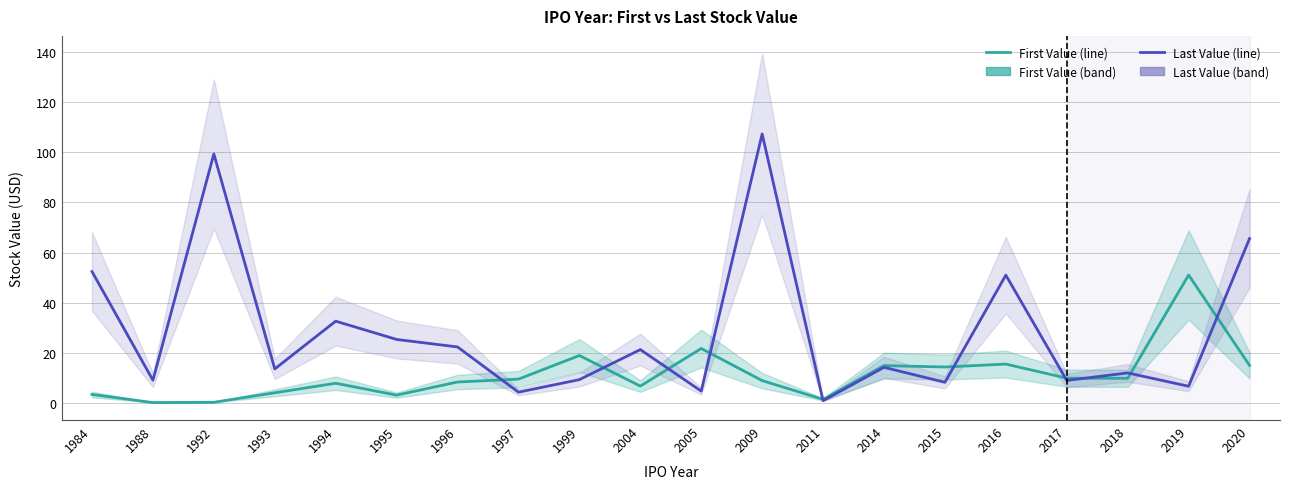

At which category does the chart reach its peak across all series?

2009